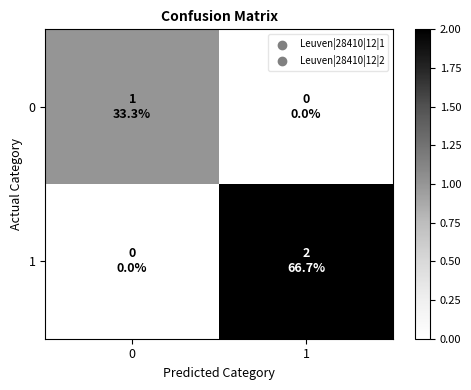

Reading left to right, extract all data points from this chart.

0: 0=1	1=0
1: 0=0	1=2